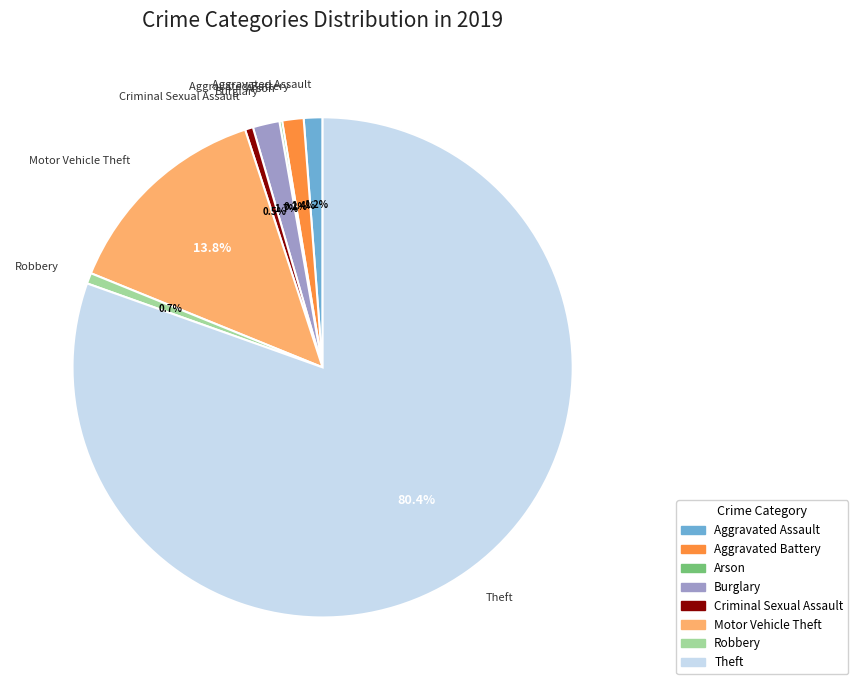

The Robbery slice represents 11% of the pie. True or false?

False